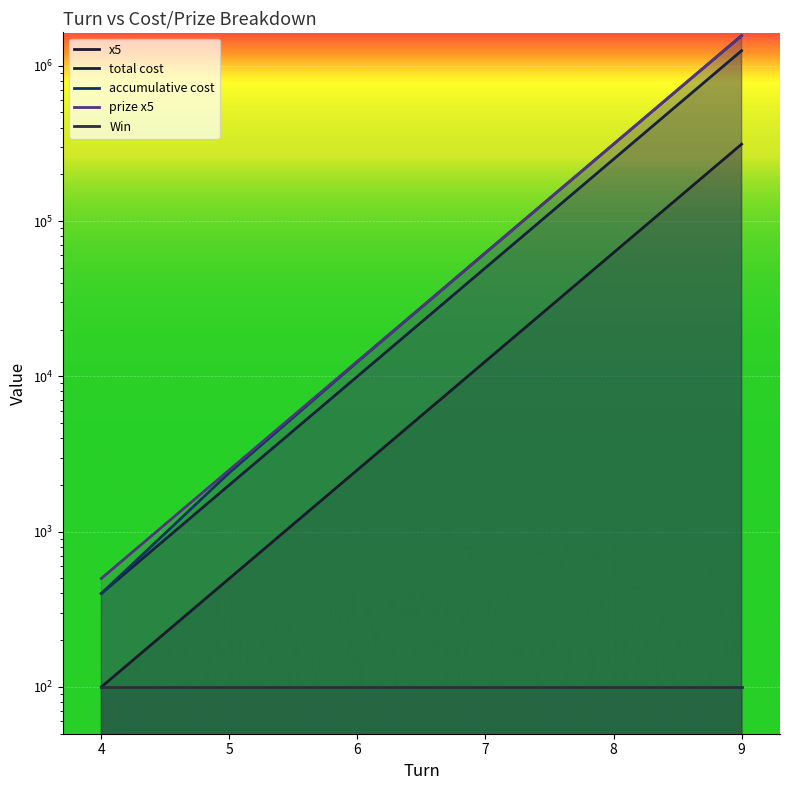

True or false: accumulative cost has a value of 62400 at 7.

True